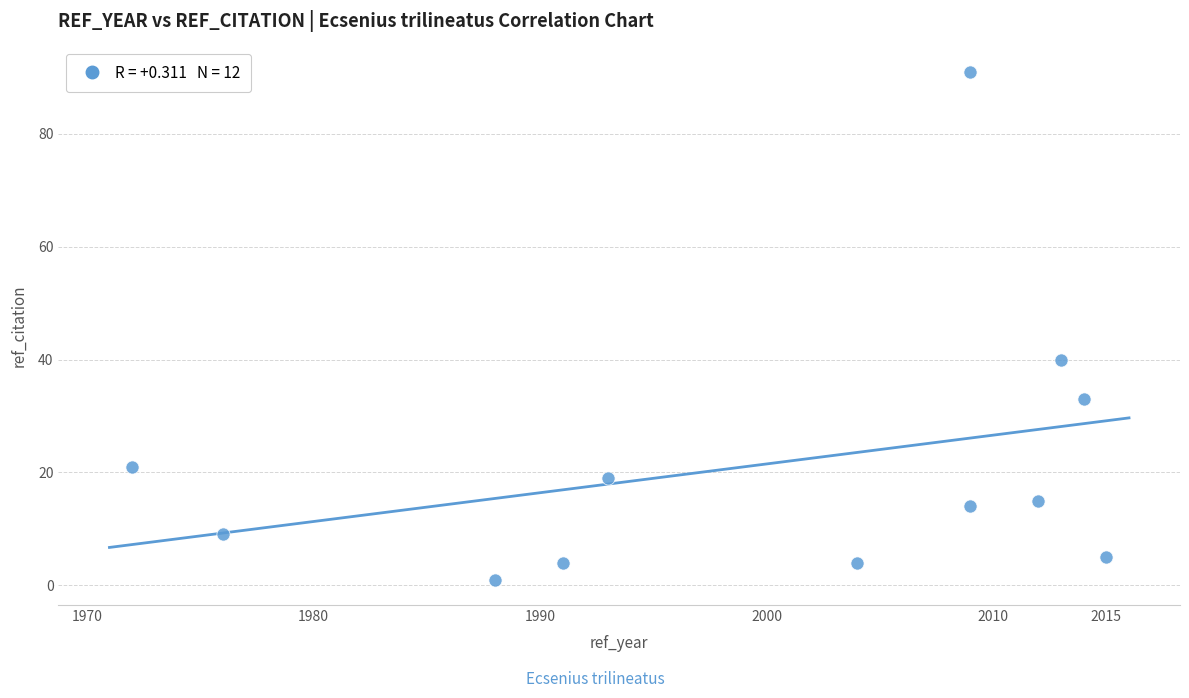

What Y value in the scatter plot is closest to 46?

40